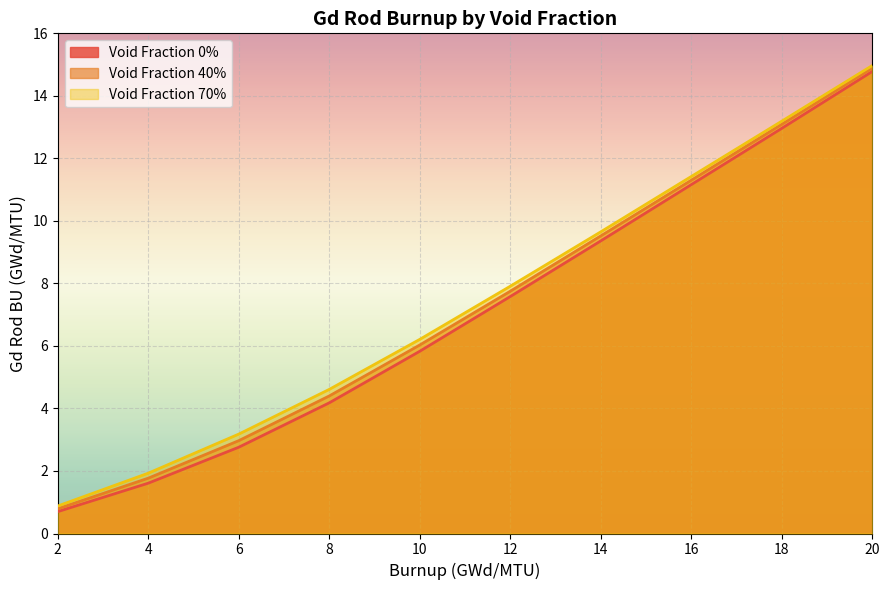

Between 2 and 14, which is larger?

14